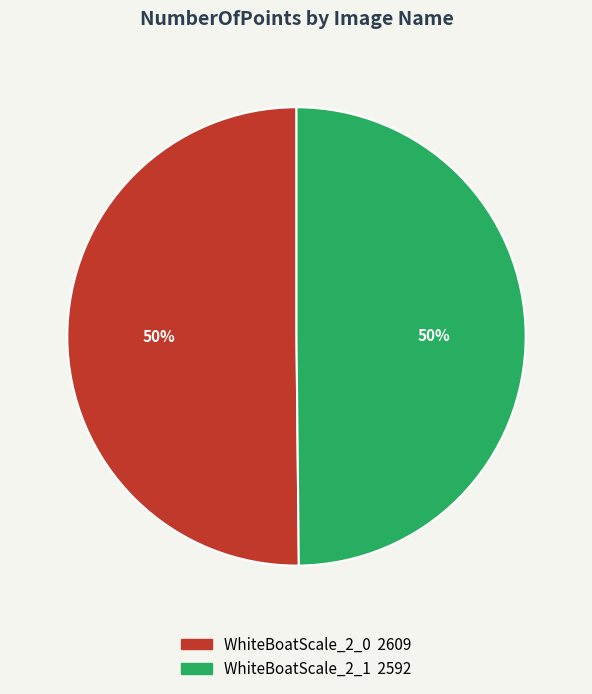

True or false: WhiteBoatScale_2_1 accounts for 65% of the total.

False